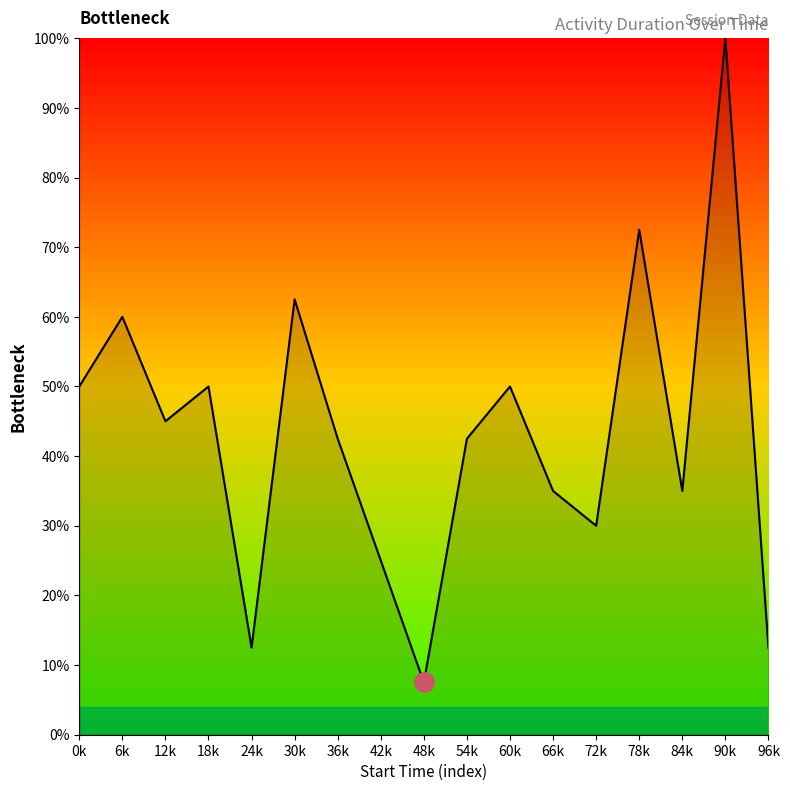

Which label corresponds to the smallest value in the chart?

48k